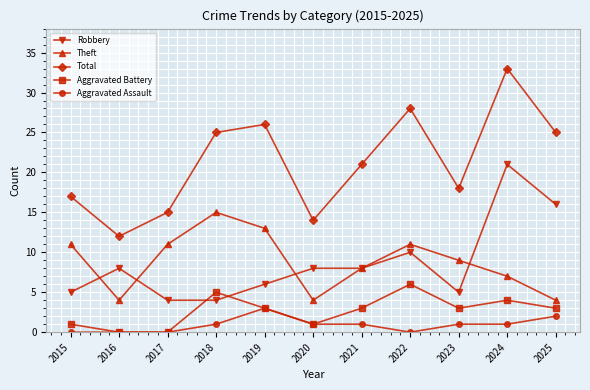

Reading left to right, list all the values displayed in this chart.

Robbery: 2015=5	2016=8	2017=4	2018=4	2019=6	2020=8	2021=8	2022=10	2023=5	2024=21	2025=16
Theft: 2015=11	2016=4	2017=11	2018=15	2019=13	2020=4	2021=8	2022=11	2023=9	2024=7	2025=4
Total: 2015=17	2016=12	2017=15	2018=25	2019=26	2020=14	2021=21	2022=28	2023=18	2024=33	2025=25
Aggravated Battery: 2015=1	2016=0	2017=0	2018=5	2019=3	2020=1	2021=3	2022=6	2023=3	2024=4	2025=3
Aggravated Assault: 2015=0	2016=0	2017=0	2018=1	2019=3	2020=1	2021=1	2022=0	2023=1	2024=1	2025=2